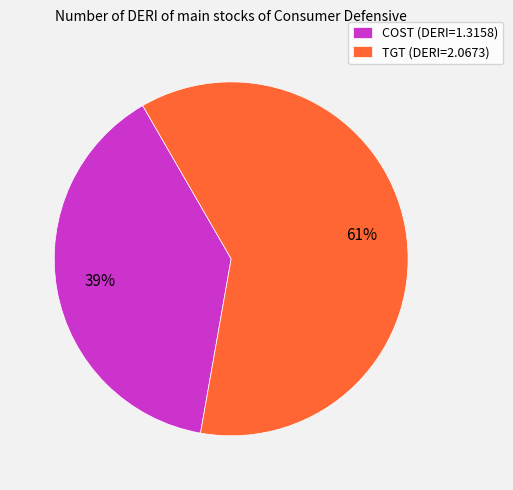

Which category accounts for the majority?

TGT